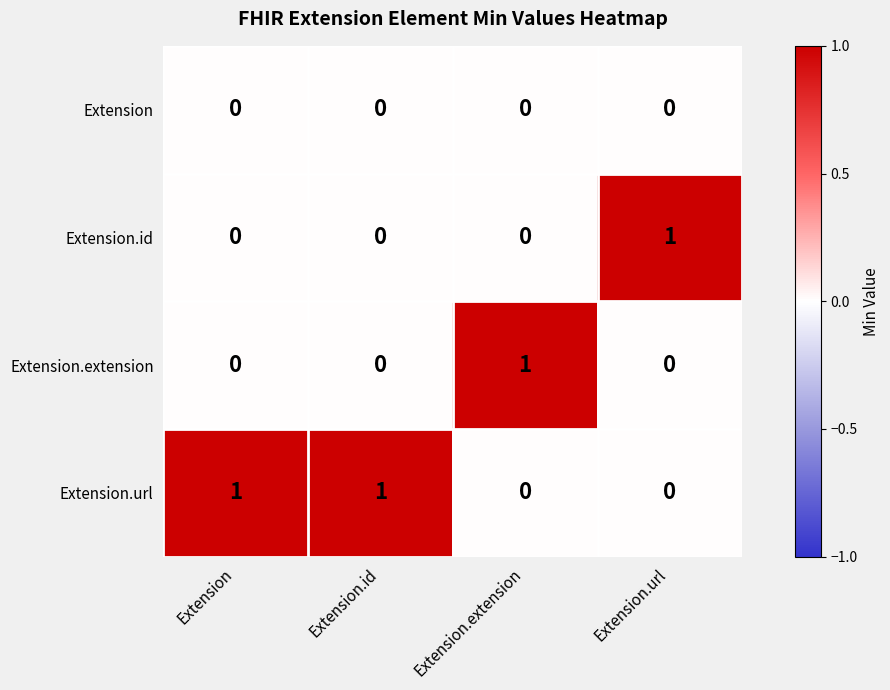

Which series has the largest total across all categories?

Extension.url